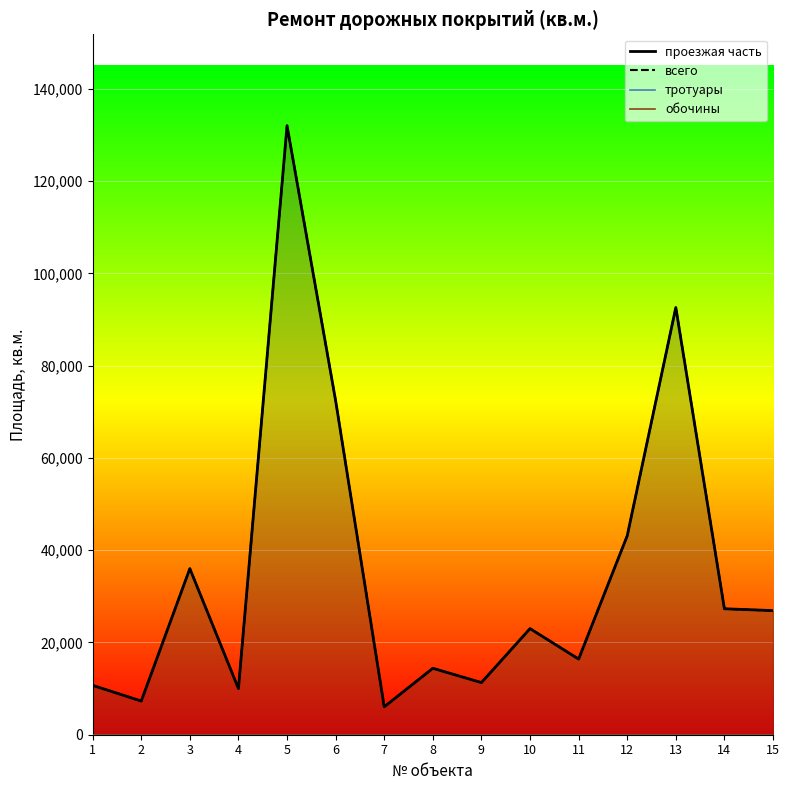

True or false: проезжая часть and всего intersect in this chart.

False